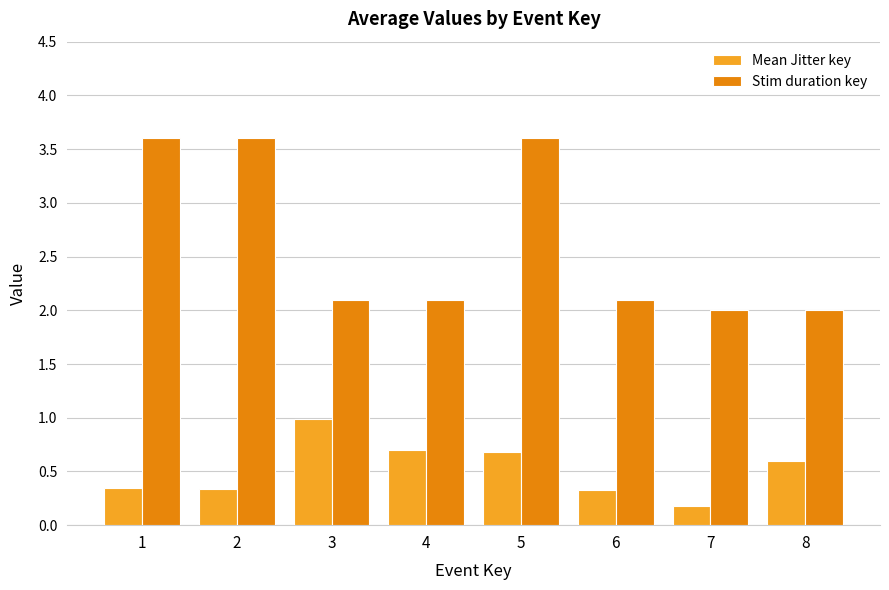

True or false: Stim duration key has a value of 2.1 at 3.

True